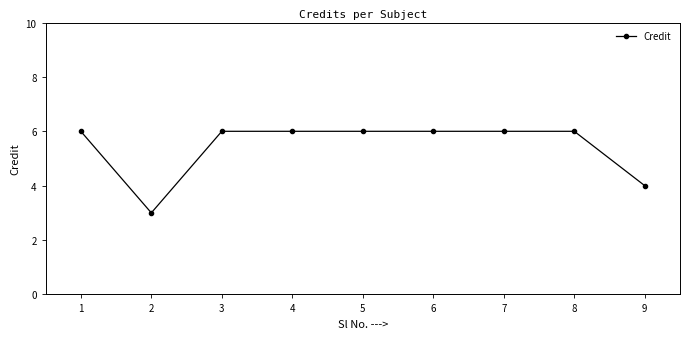

What is the average value?

5